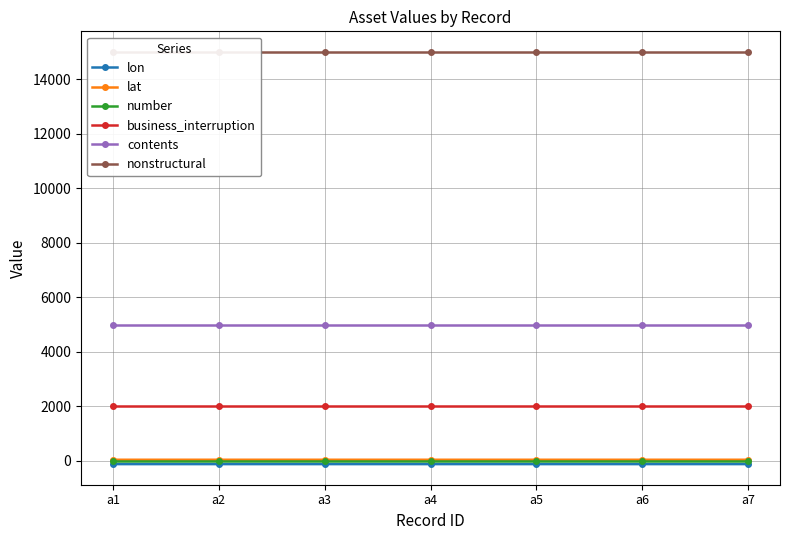

What is the value of the contents point at the 3rd from the left?

5000.0